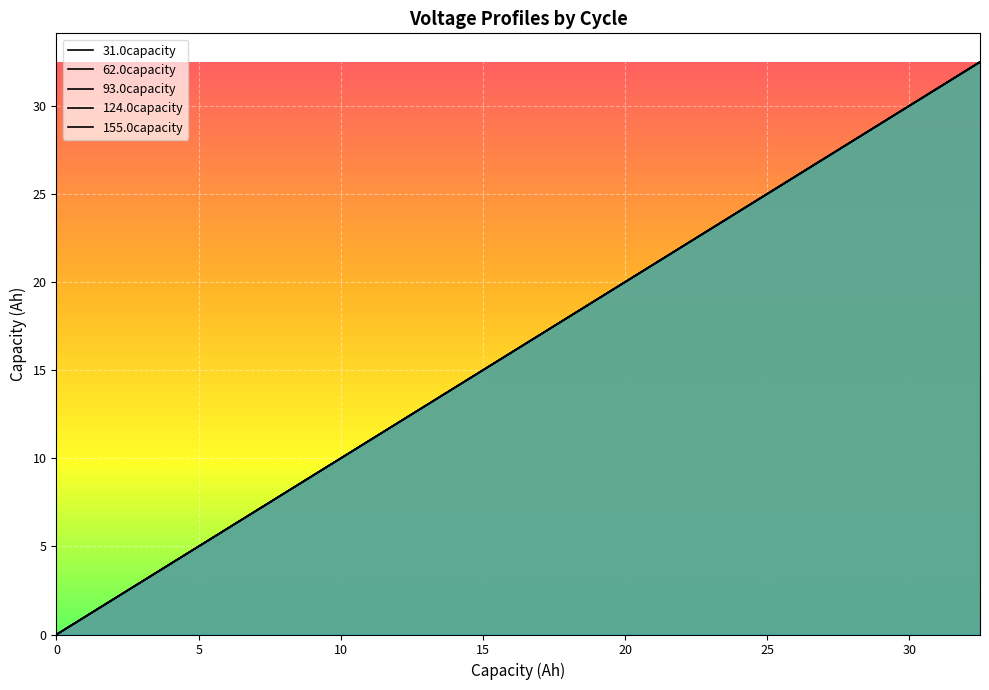

True or false: 124.0capacity and 31.0capacity intersect in this chart.

False